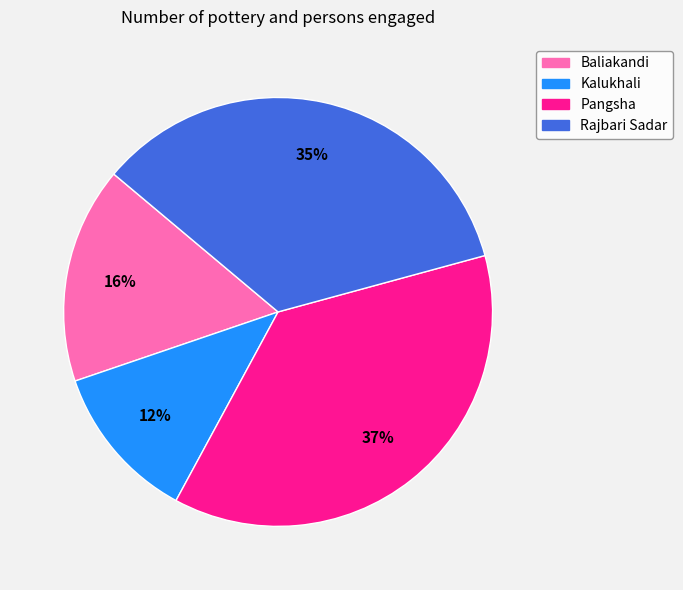

To the nearest percent, what is the combined percentage of Kalukhali and Baliakandi?

28%